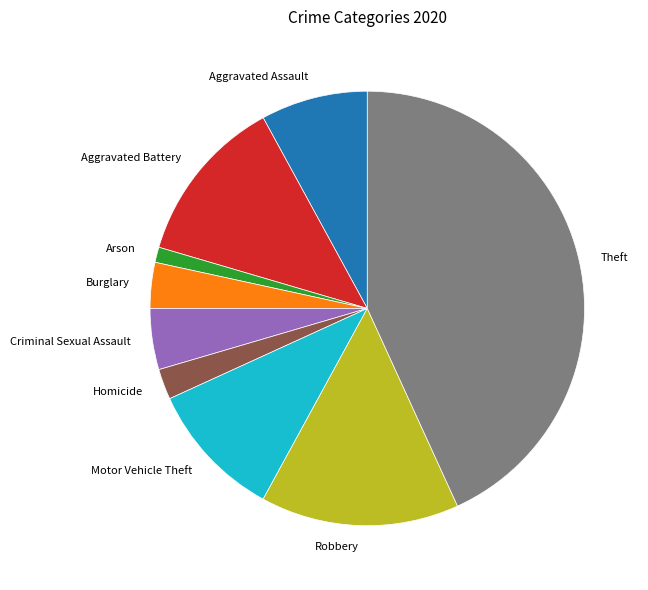

True or false: Aggravated Battery accounts for 24% of the total.

False